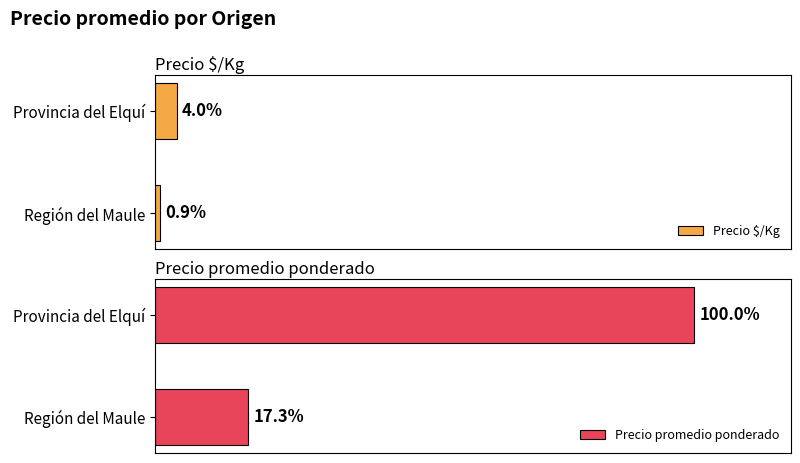

What is the average value of the Precio $/Kg series?

1714